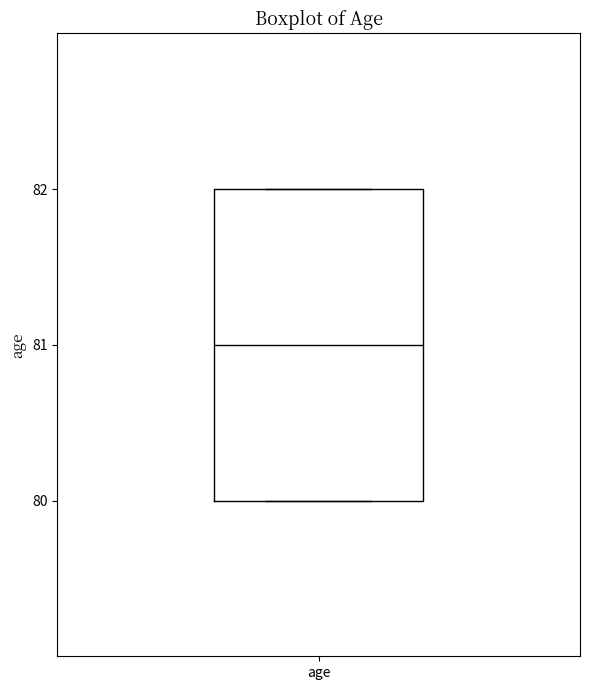

Where is the lower edge of the box for age on the y-axis? The values are not printed on the chart, so give them approximately, as read against the axis.

80